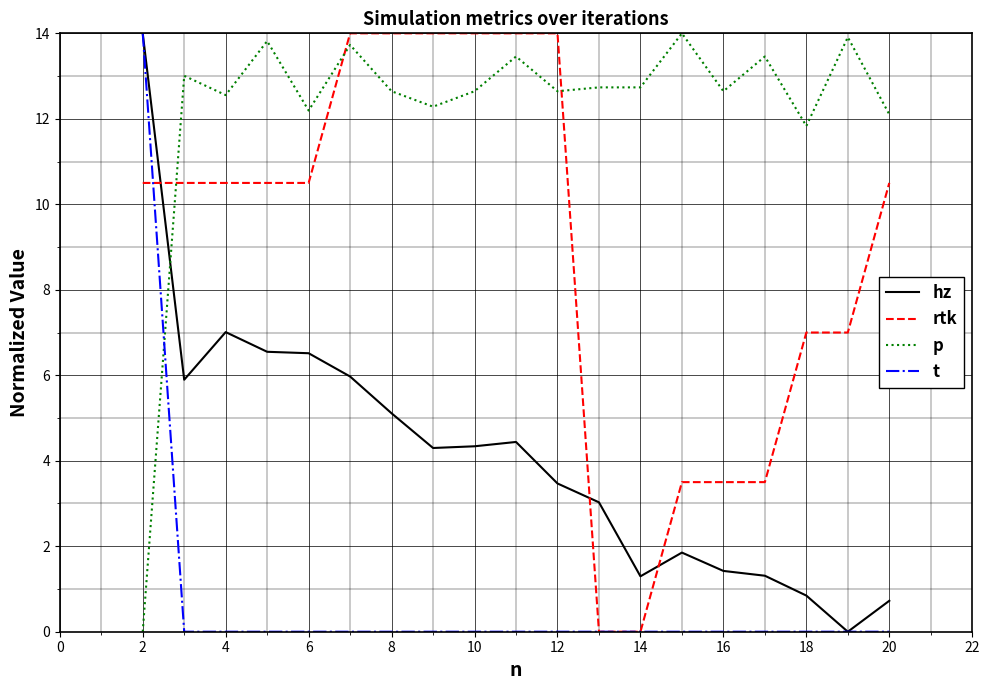

Which series has the largest total across all categories?

p